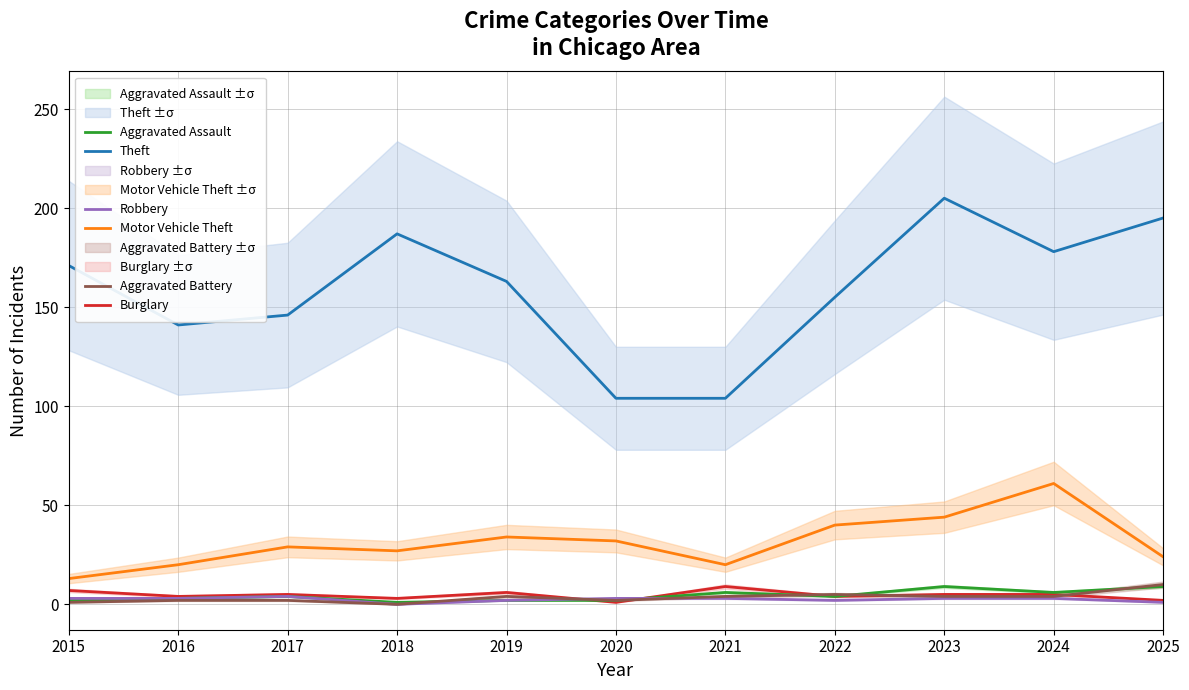

The value of Aggravated Battery at 2021 is 4. True or false?

True